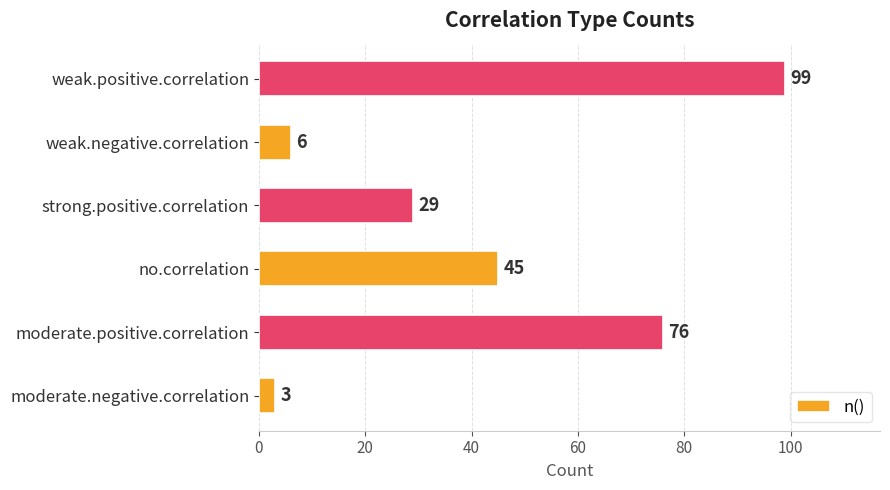

Is it true that the value at weak.positive.correlation is 99?

True